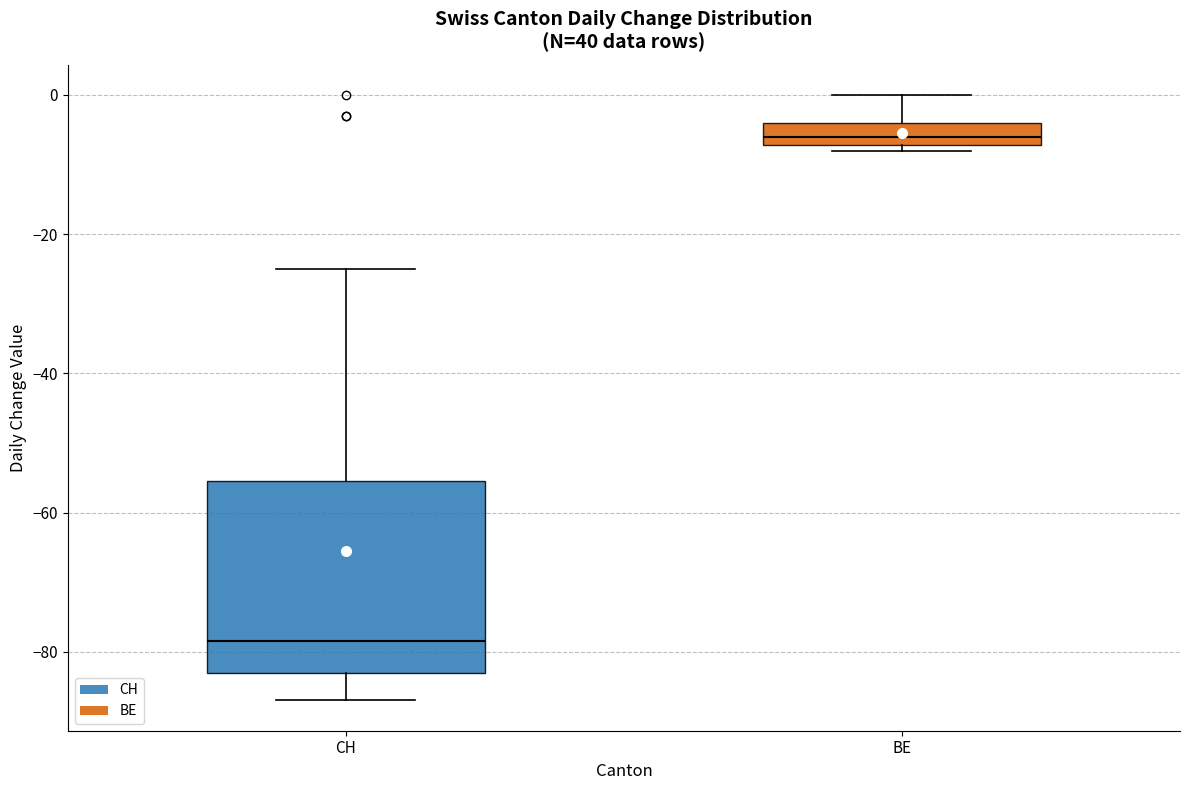

Which box's median line is the highest?

BE